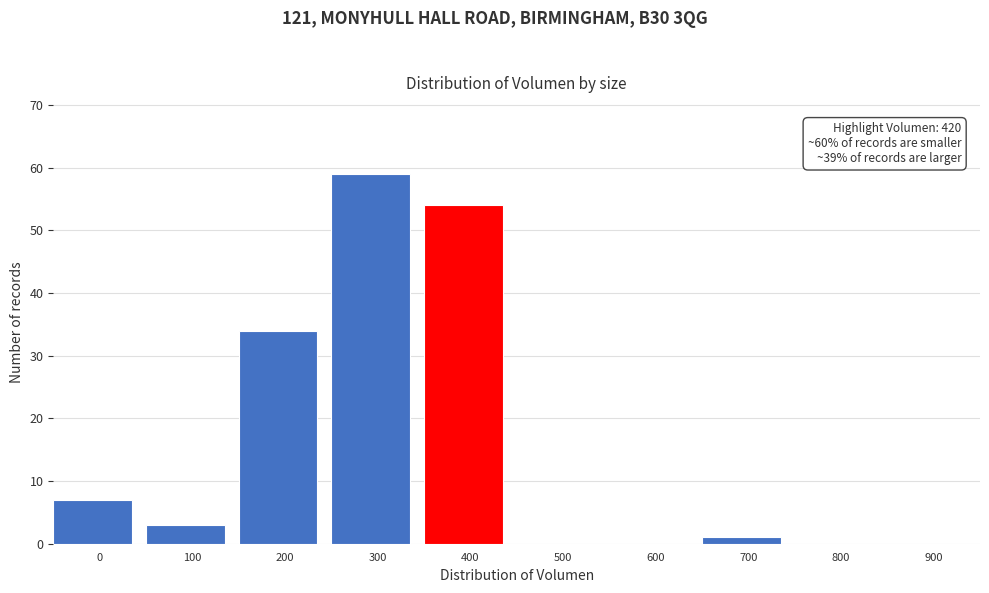

Reading right to left, list all the values displayed in this chart.

900=0	800=0	700=1	600=0	500=0	400=54	300=59	200=34	100=3	0=7